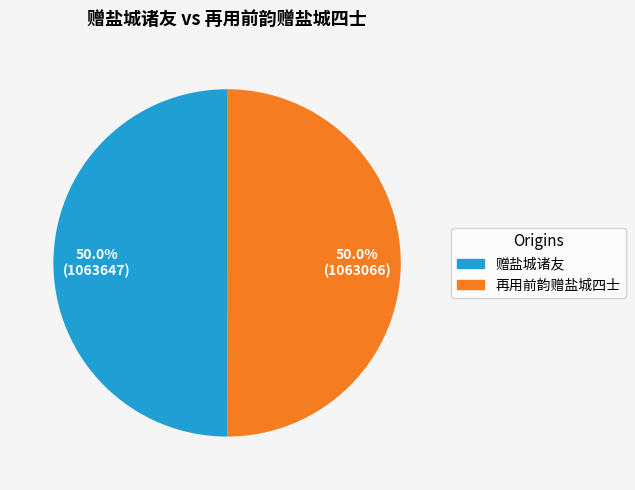

Approximately how many times larger is the value at 赠盐城诸友 compared to 再用前韵赠盐城四士?

1.0